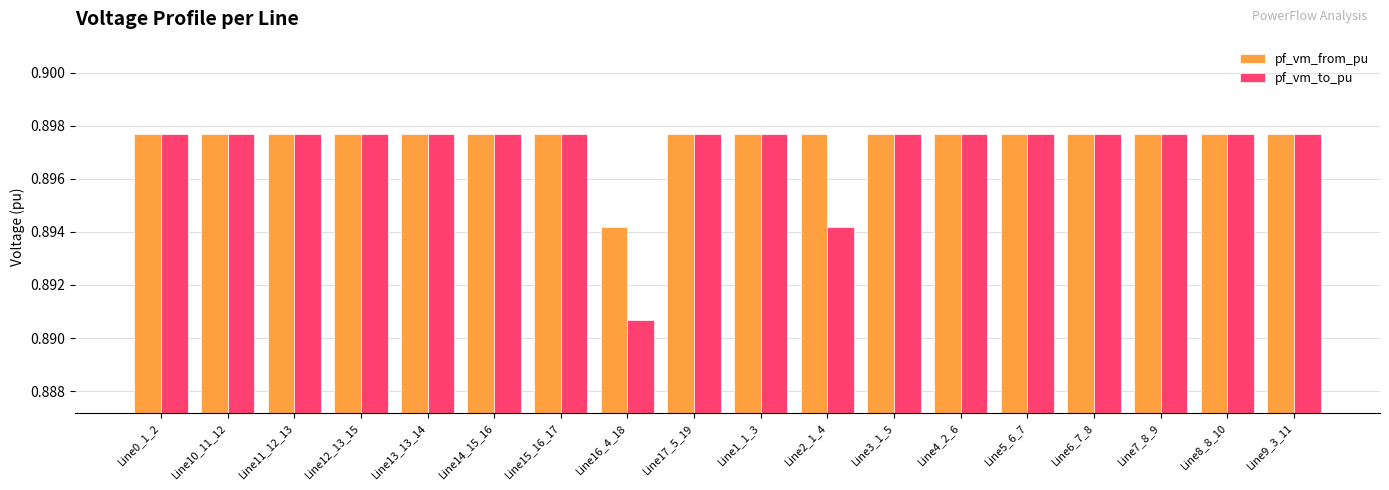

What is the total value across all series at Line16_4_18?

1.8